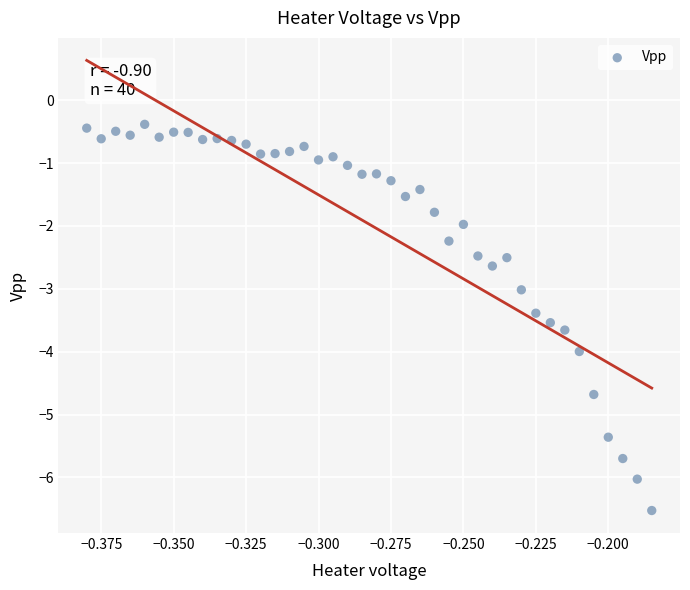

What is the range of Y values (max minus min)?

6.1